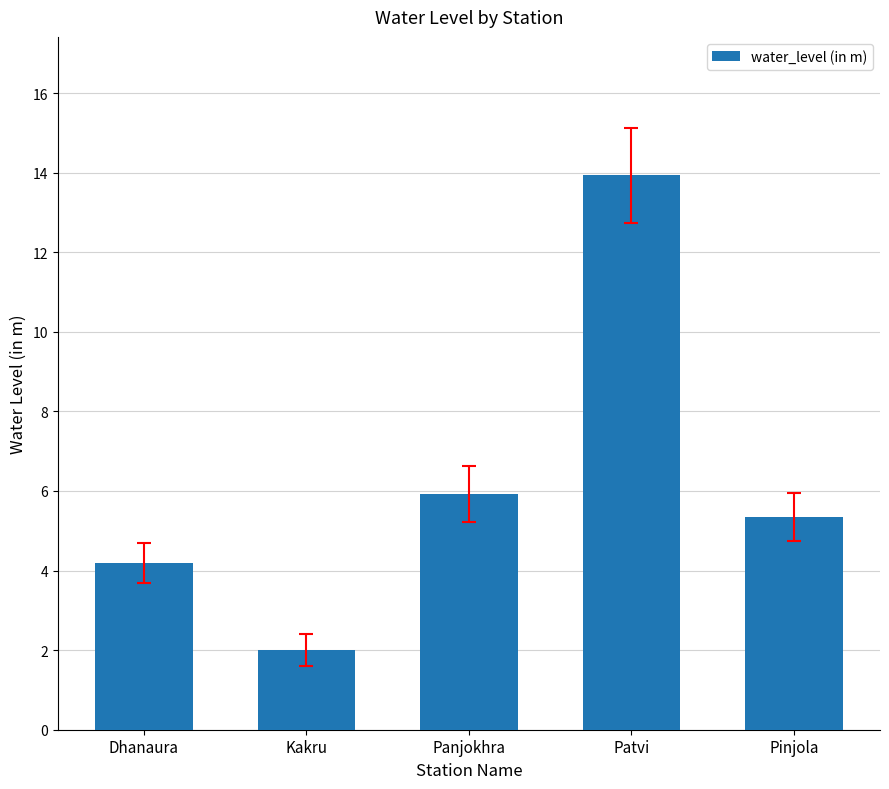

At which label is the value closest to 7?

Panjokhra